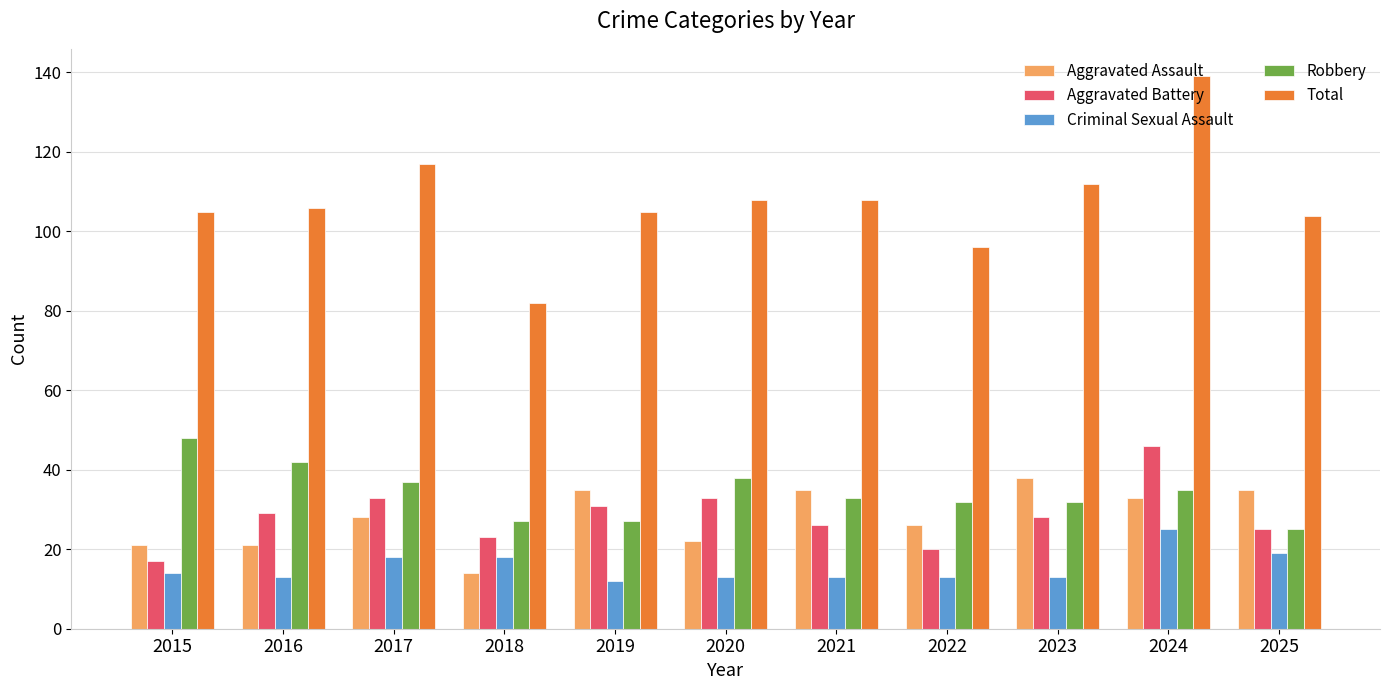

At 2022, list the series in order from smallest to largest.

Criminal Sexual Assault, Aggravated Battery, Aggravated Assault, Robbery, Total